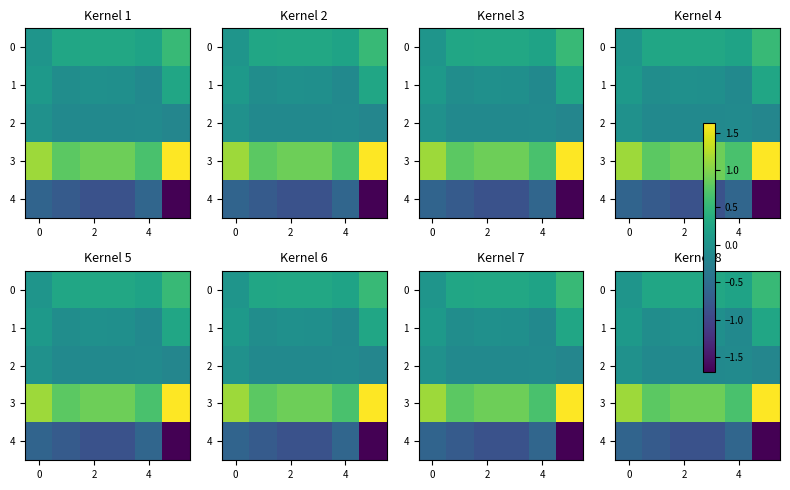

What is the difference between the second highest and minimum values in the 0 series?

0.3